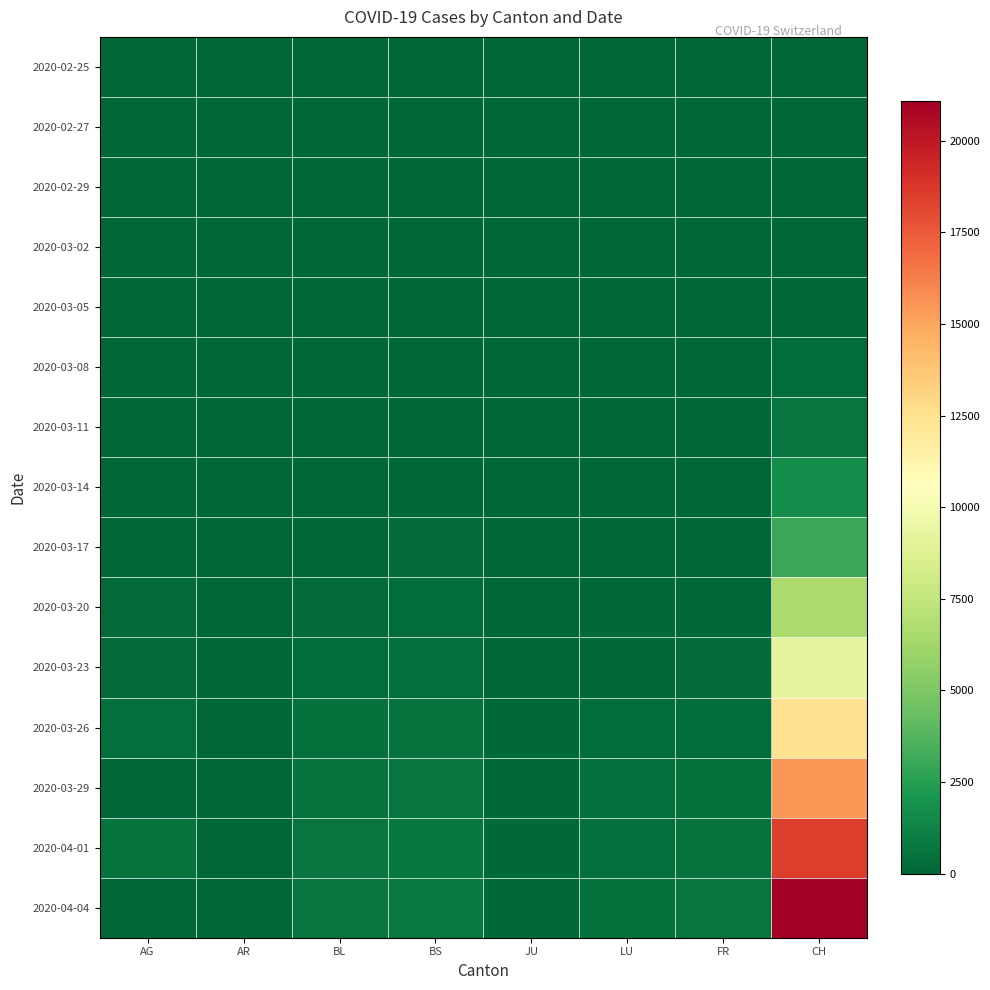

Reading left to right, extract all data points from this chart.

2020-02-25: AG=0	AR=0	BL=0	BS=0	JU=0	LU=0	FR=0	CH=1
2020-02-27: AG=0	AR=0	BL=1	BS=0	JU=1	LU=0	FR=0	CH=6
2020-02-29: AG=0	AR=0	BL=2	BS=1	JU=1	LU=0	FR=0	CH=19
2020-03-02: AG=2	AR=0	BL=2	BS=1	JU=1	LU=0	FR=2	CH=36
2020-03-05: AG=9	AR=1	BL=6	BS=8	JU=4	LU=0	FR=6	CH=116
2020-03-08: AG=0	AR=0	BL=19	BS=24	JU=5	LU=0	FR=8	CH=308
2020-03-11: AG=18	AR=0	BL=26	BS=49	JU=7	LU=0	FR=16	CH=595
2020-03-14: AG=0	AR=0	BL=47	BS=100	JU=18	LU=0	FR=36	CH=1598
2020-03-17: AG=67	AR=0	BL=89	BS=165	JU=29	LU=0	FR=59	CH=3037
2020-03-20: AG=168	AR=0	BL=184	BS=272	JU=44	LU=92	FR=145	CH=6515
2020-03-23: AG=241	AR=30	BL=302	BS=376	JU=69	LU=156	FR=226	CH=9187
2020-03-26: AG=349	AR=42	BL=422	BS=505	JU=100	LU=253	FR=309	CH=12452
2020-03-29: AG=0	AR=48	BL=511	BS=609	JU=127	LU=339	FR=442	CH=15416
2020-04-01: AG=549	AR=61	BL=588	BS=691	JU=145	LU=401	FR=525	CH=18451
2020-04-04: AG=0	AR=66	BL=656	BS=771	JU=154	LU=469	FR=638	CH=21085